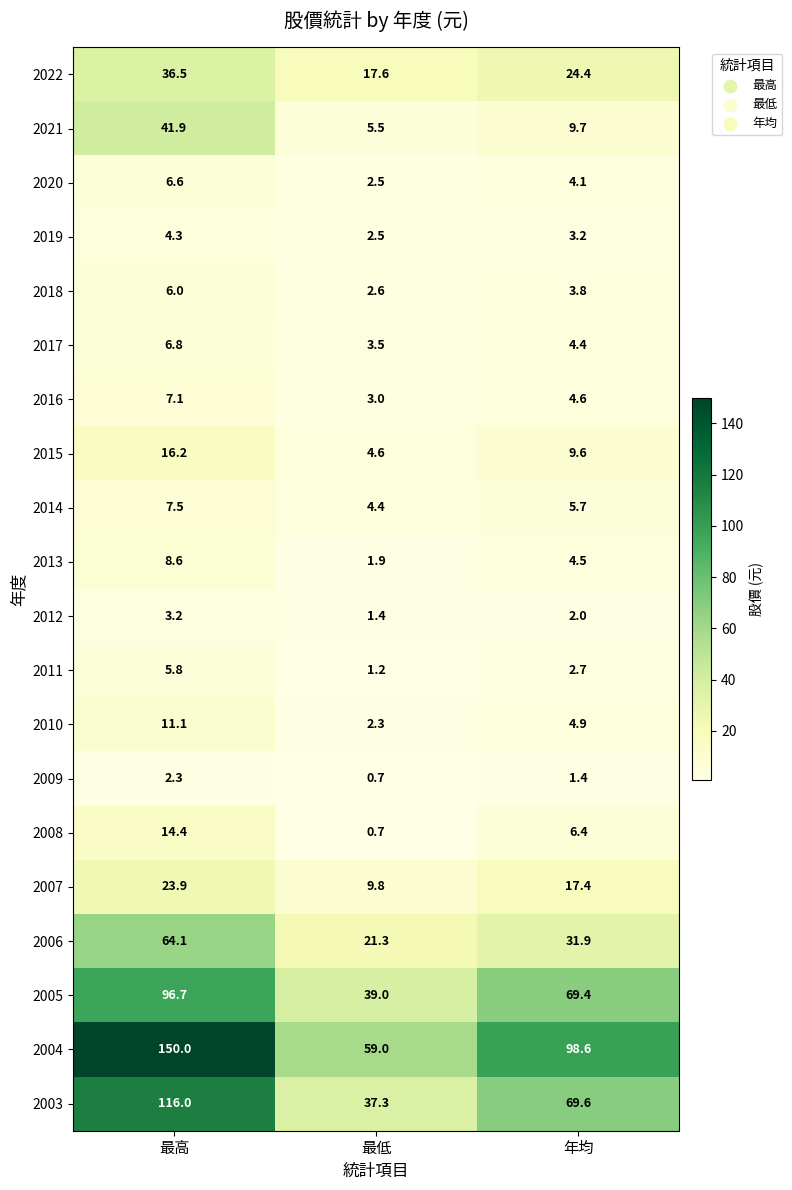

What is the sum of the 2018 values at 最低 and 年均?

6.4